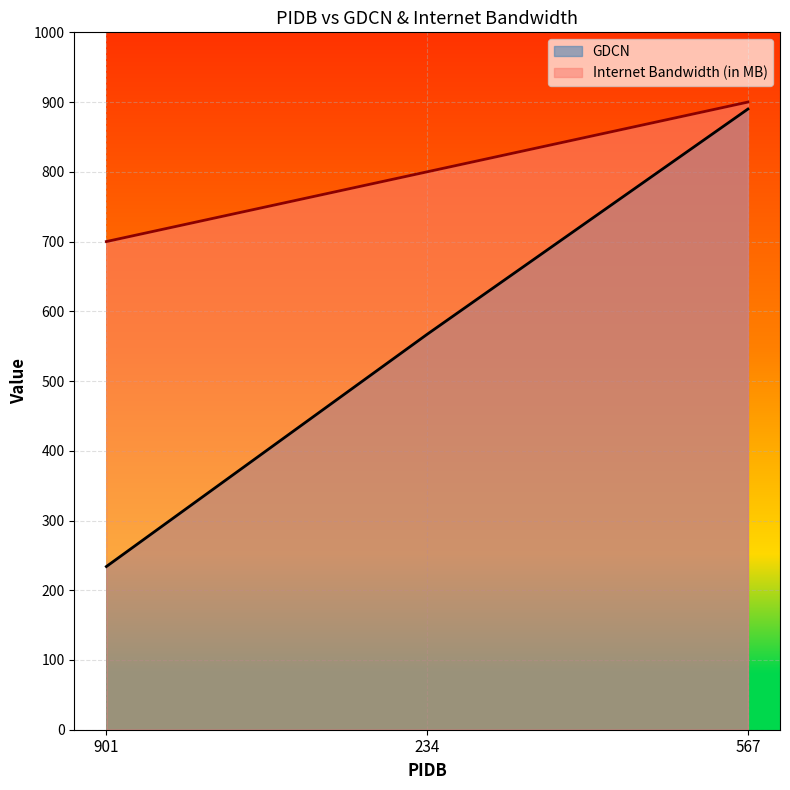

What position from the right is 567?

1